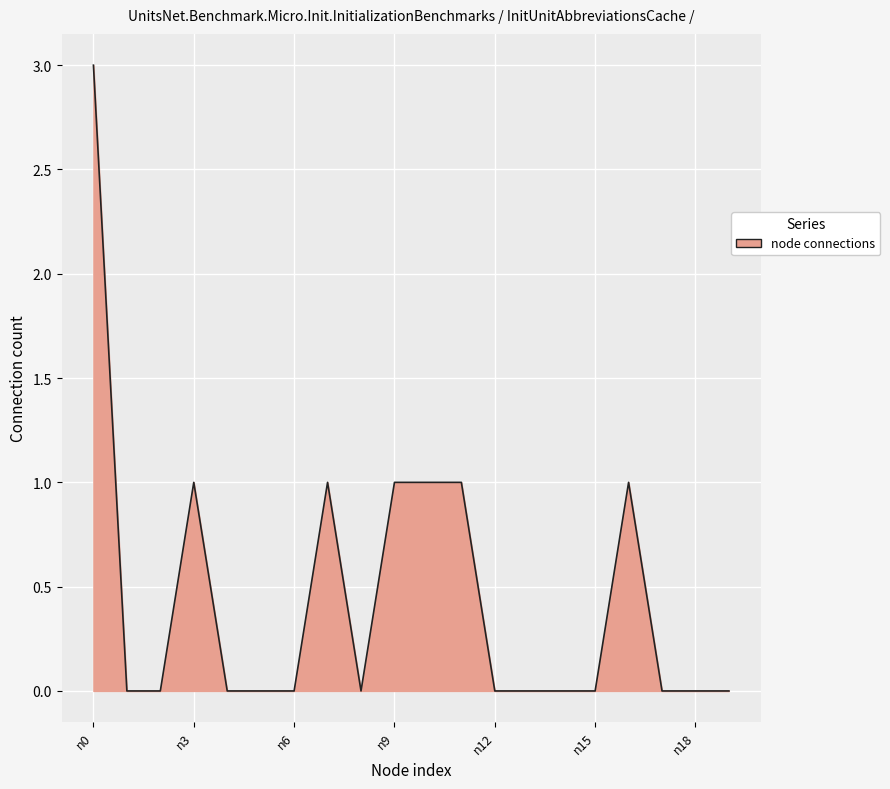

What is the value of the 17th point from the left?

1